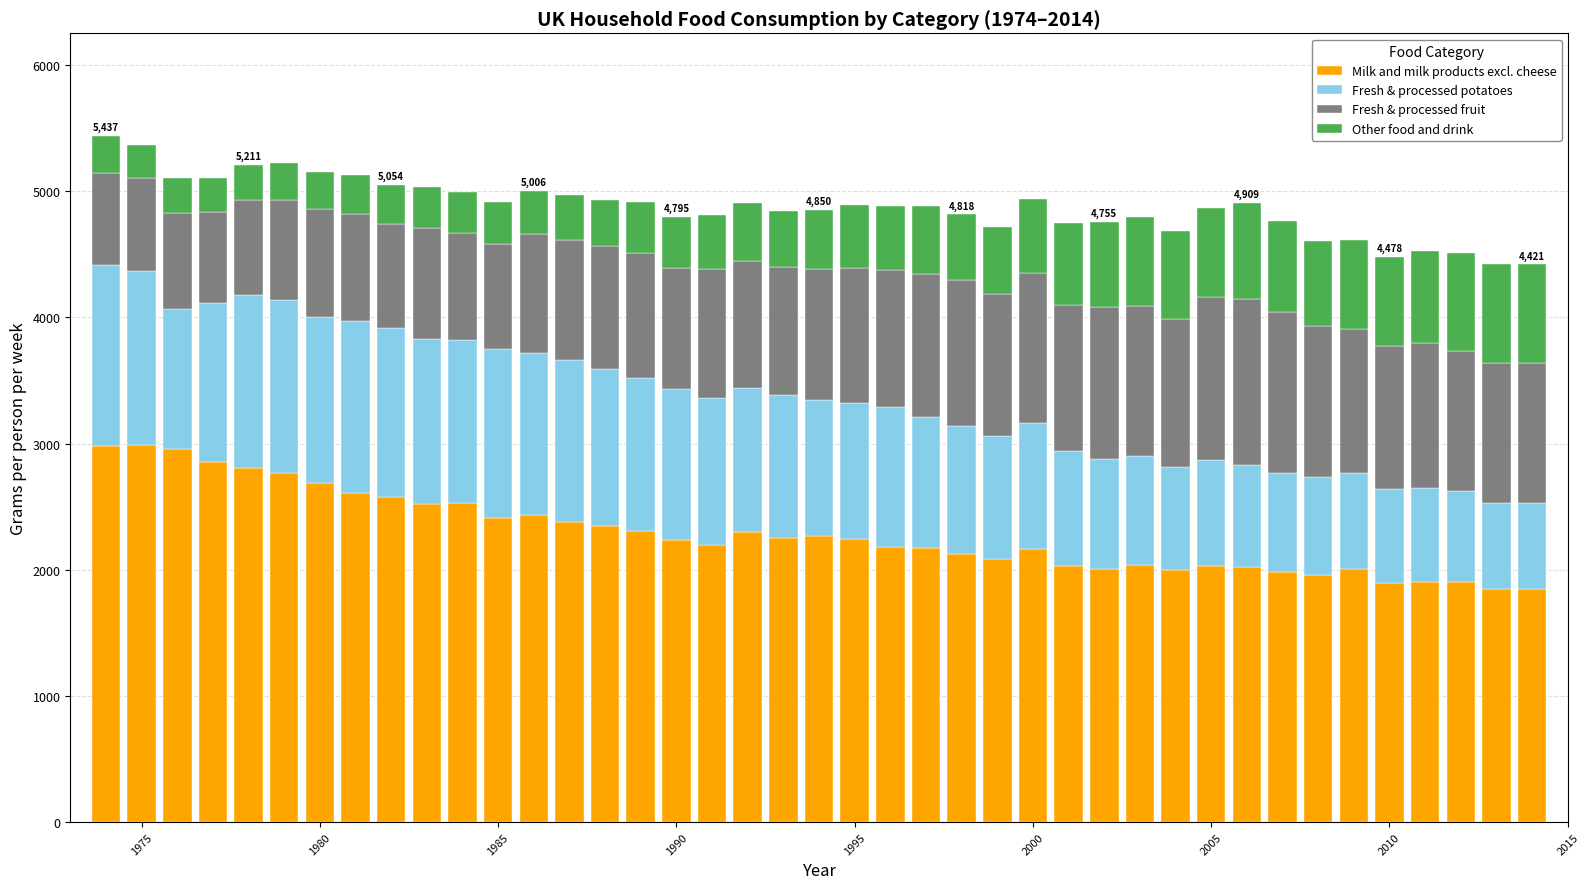

What is the maximum value for Milk and milk products excl. cheese?

2987